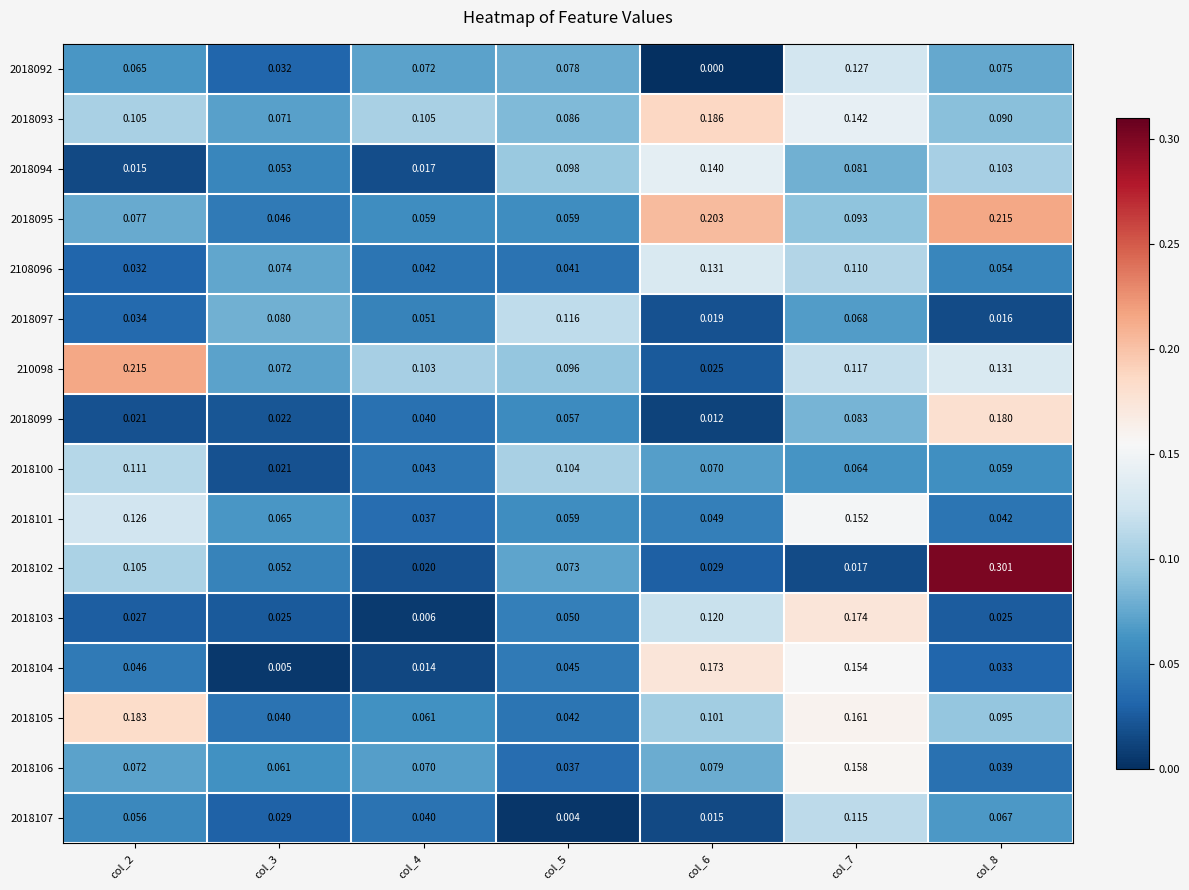

Is the value of 2108096 at col_7 greater than the value of 2018105 at col_5?

Yes